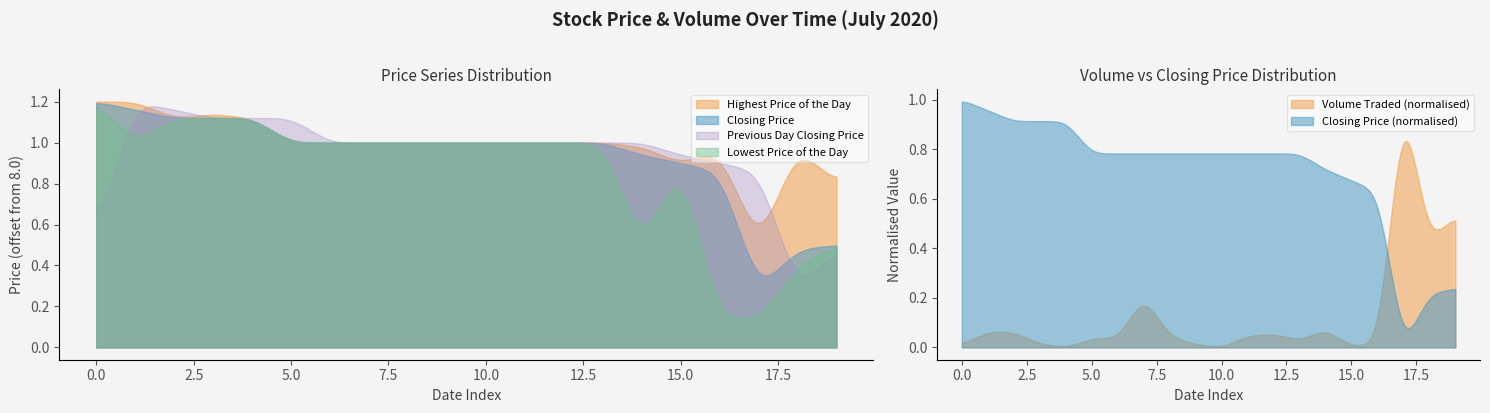

At 13, list the series in order from largest to smallest.

Closing Price, Highest Price of the Day, Lowest Price of the Day, Previous Day Closing Price